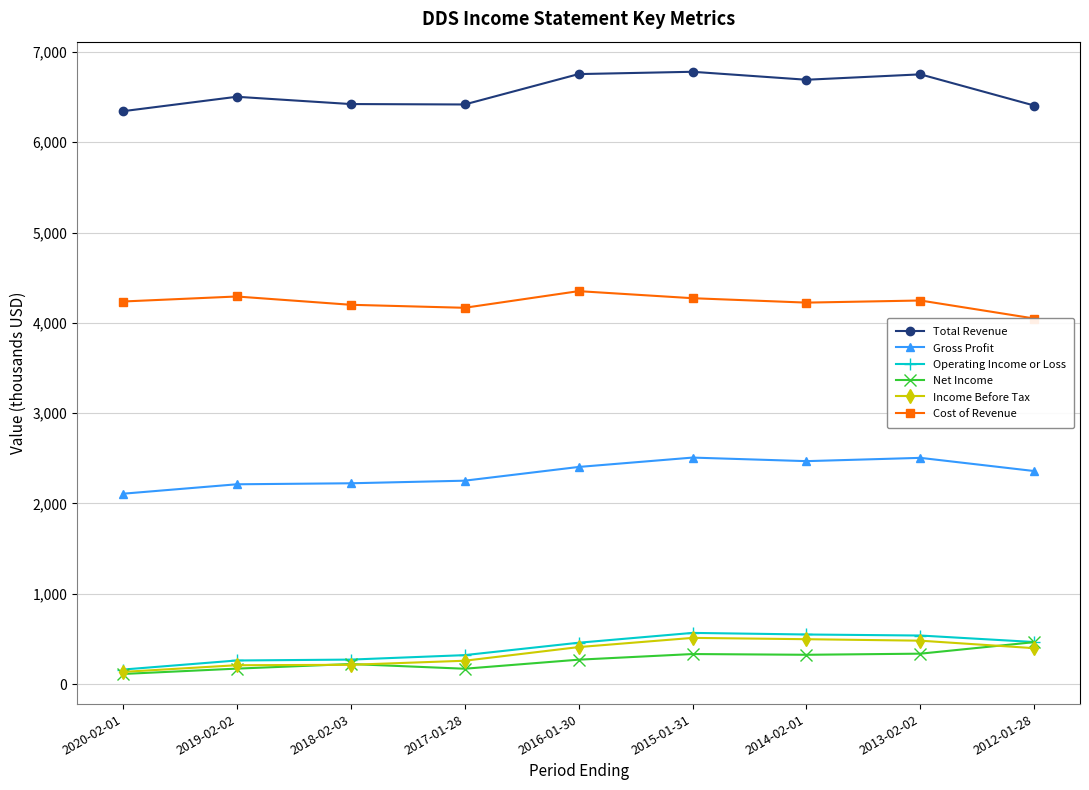

How many interior local peaks does the Cost of Revenue series have?

3